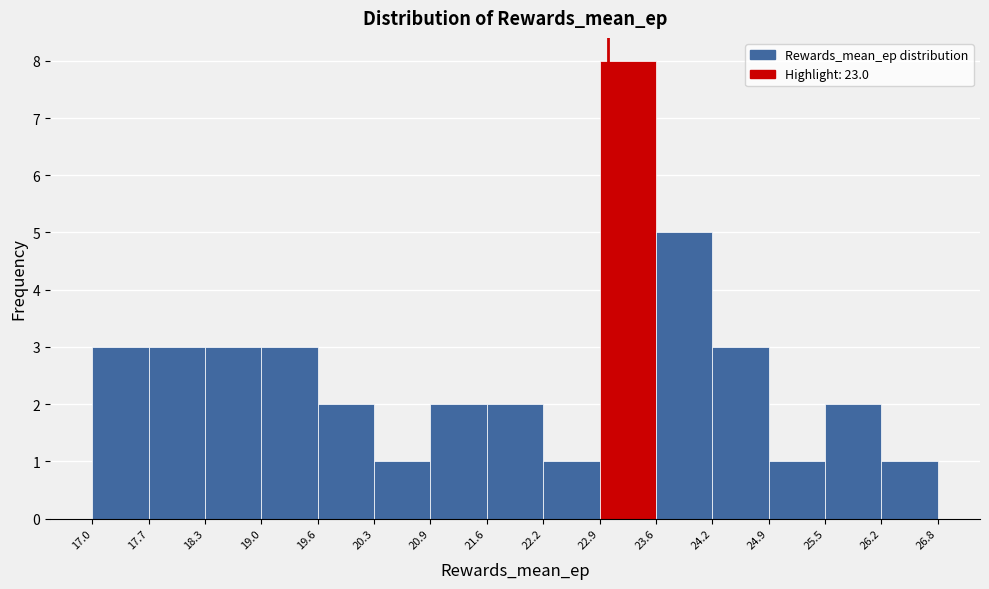

Reading left to right, list every bar in this chart as the range it spans on the x-axis followed by its height. The values are not printed on the chart, so give them approximately, as read against the axis.

17.0 to 17.7: 3
17.7 to 18.3: 3
18.3 to 19.0: 3
19.0 to 19.6: 3
19.6 to 20.3: 2
20.3 to 20.9: 1
20.9 to 21.6: 2
21.6 to 22.2: 2
22.2 to 22.9: 1
22.9 to 23.6: 8
23.6 to 24.2: 5
24.2 to 24.9: 3
24.9 to 25.5: 1
25.5 to 26.2: 2
26.2 to 26.8: 1